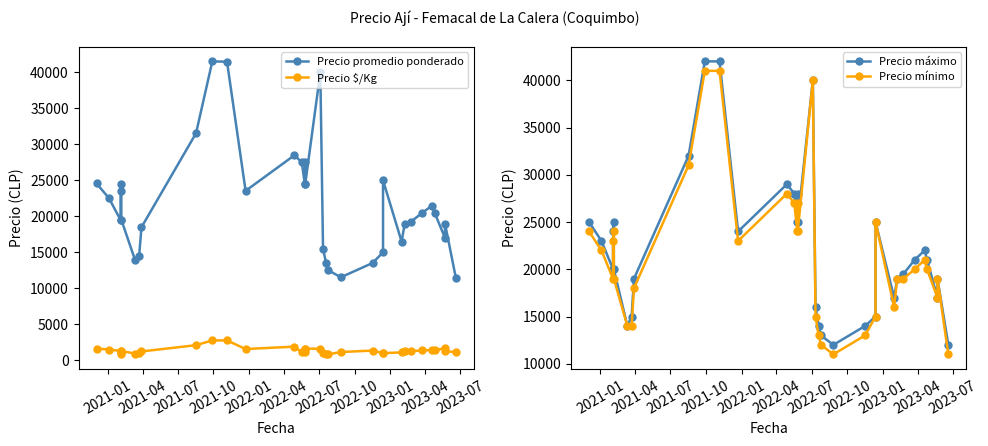

True or false: Precio máximo and Precio promedio ponderado intersect in this chart.

False